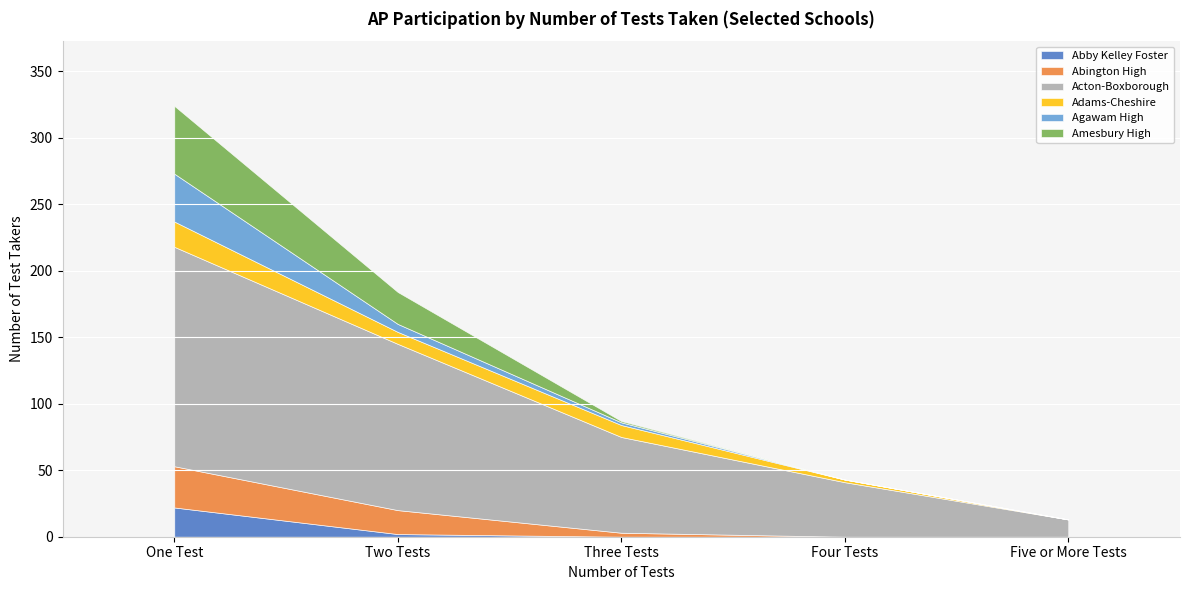

What is the label of the 3rd point from the right?

Three Tests